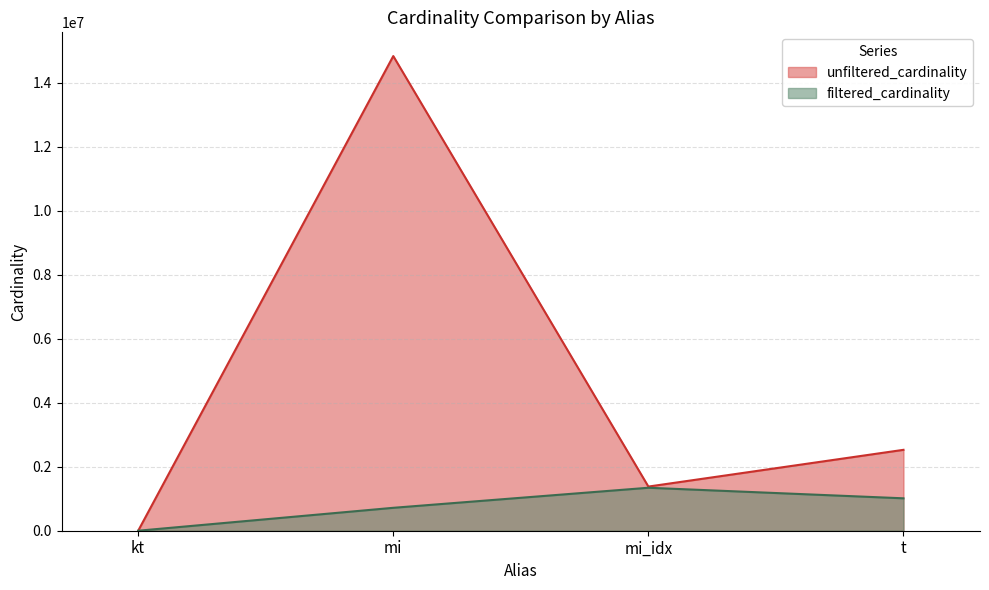

How many series are shown in this chart?

2